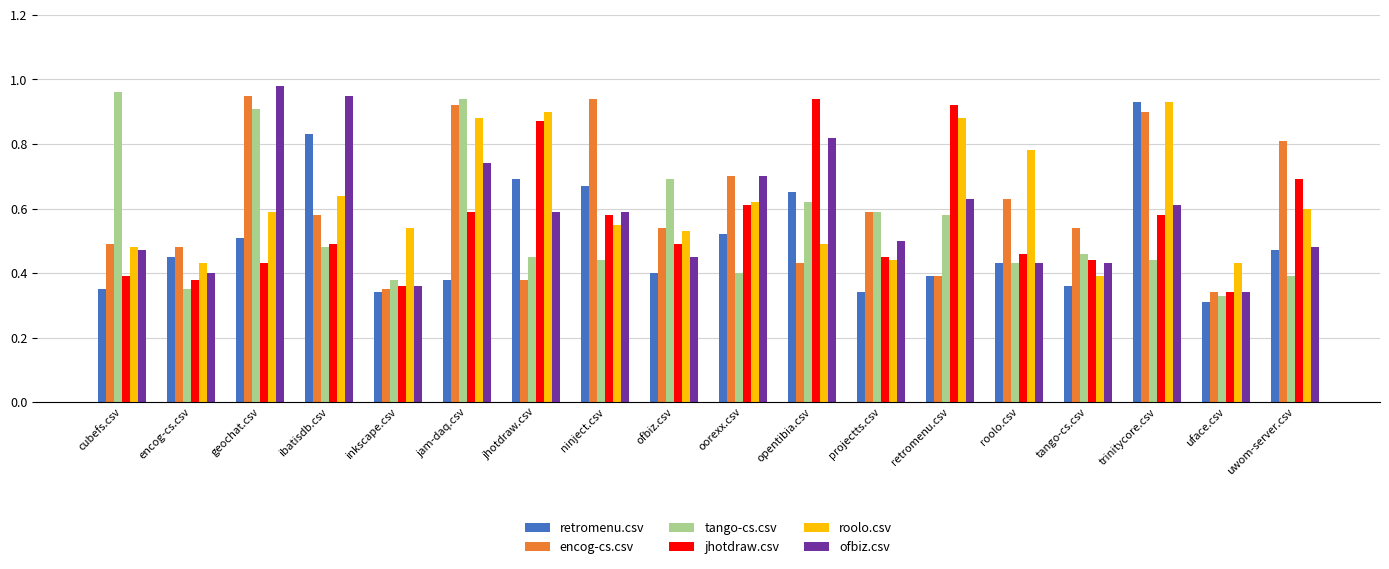

What is the sum of the roolo.csv values at encog-cs.csv and roolo.csv?

1.2